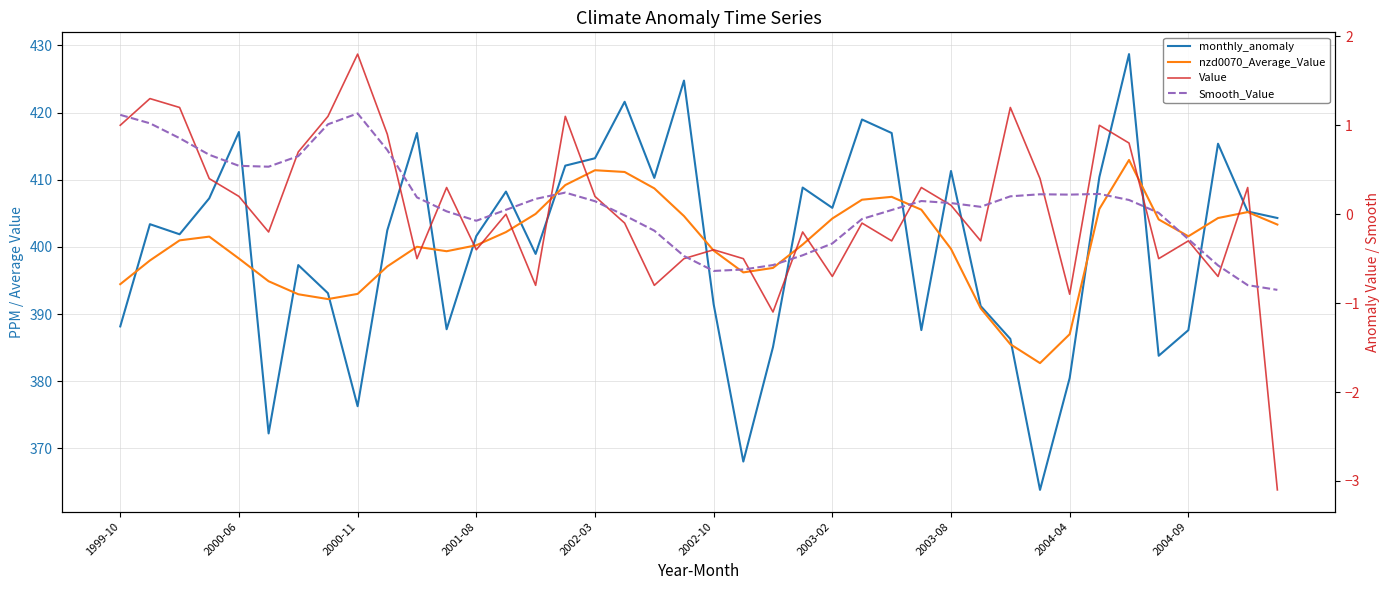

In monthly_anomaly, how many points are lower than both neighbors (excluding endpoints)?

11